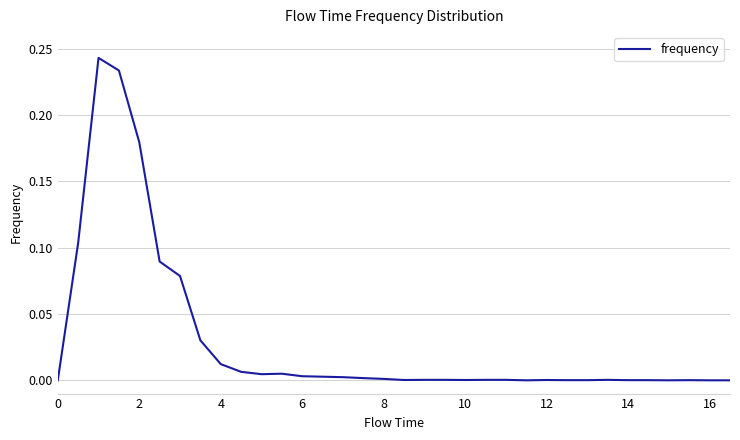

How many points are higher than both their immediate neighbors (excluding endpoints)?

5